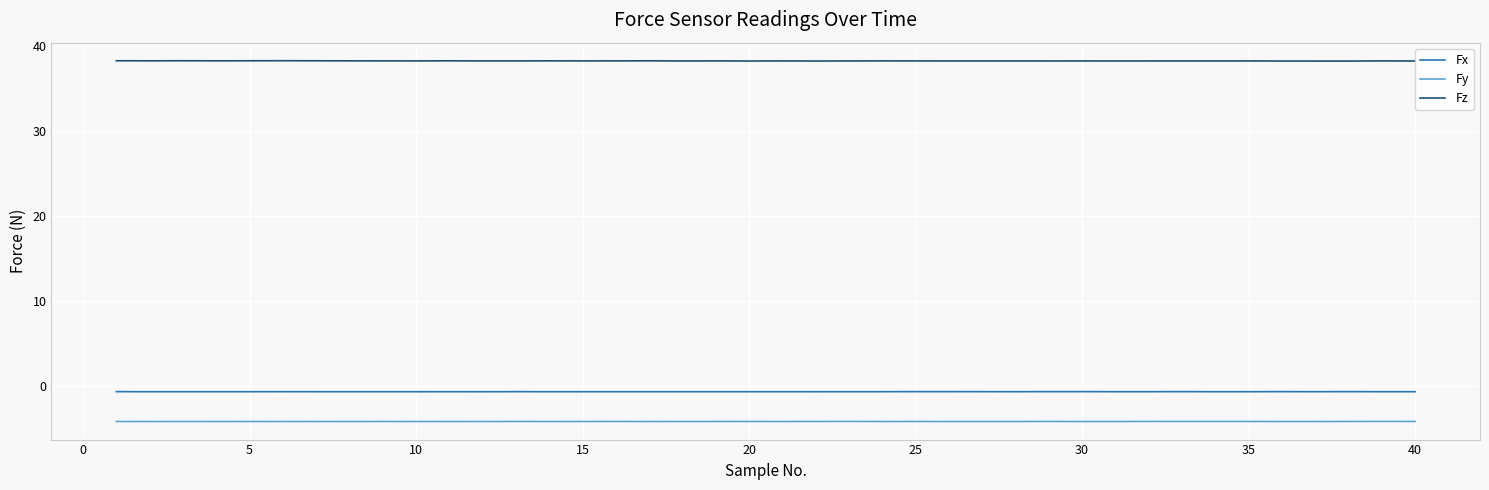

What is the greatest value displayed?

38.3